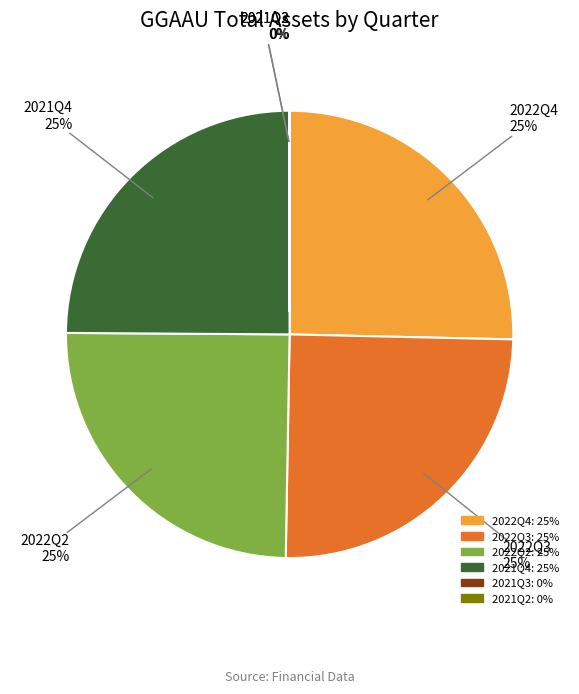

To the nearest percent, what percentage of the pie is 2022Q4?

25%